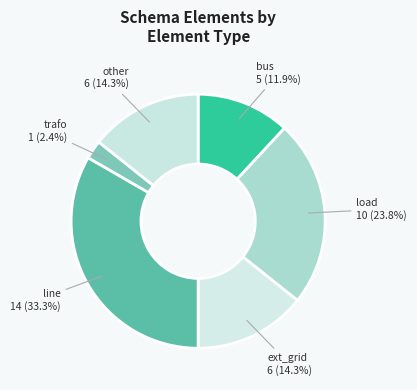

How many slices are in this pie chart?

6